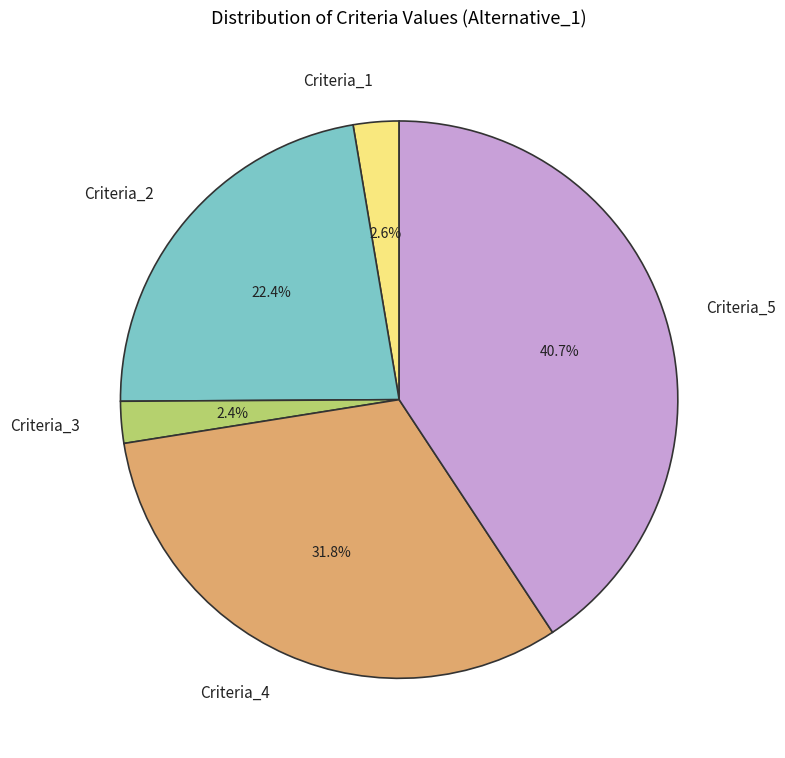

Is there a majority slice in this chart?

No